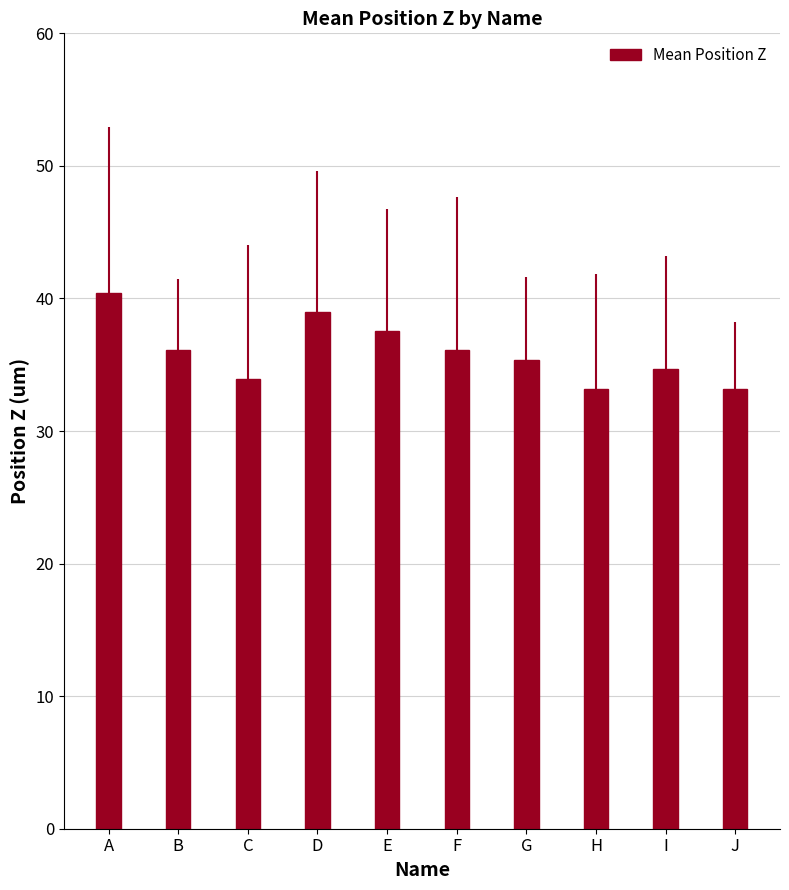

What is the smallest value displayed?

33.2